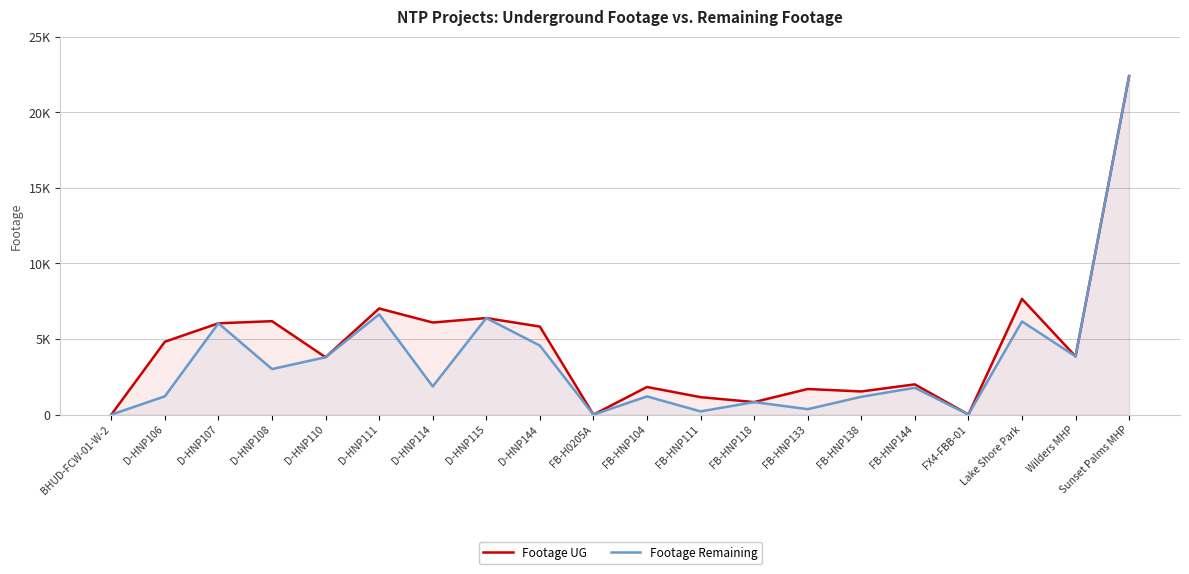

What is the total value across all series at FB-HNP104?

3037